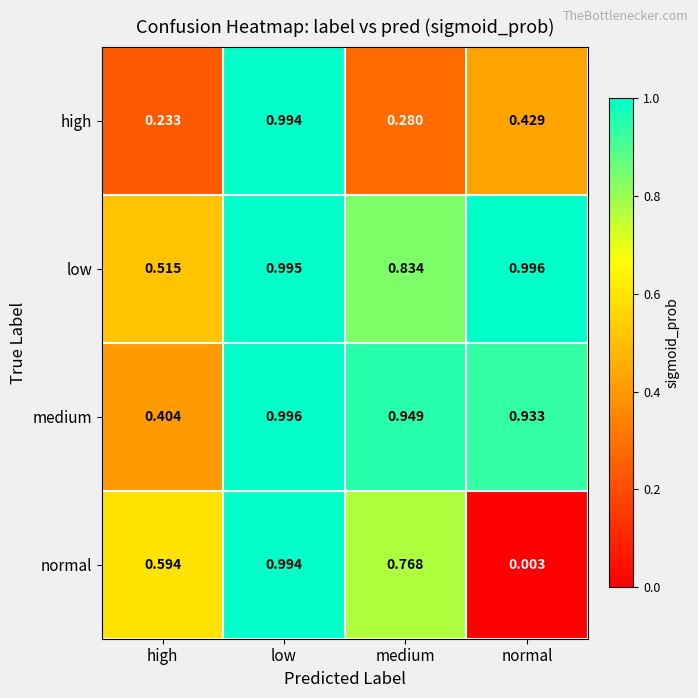

What is the total value across all series at low?

4.0